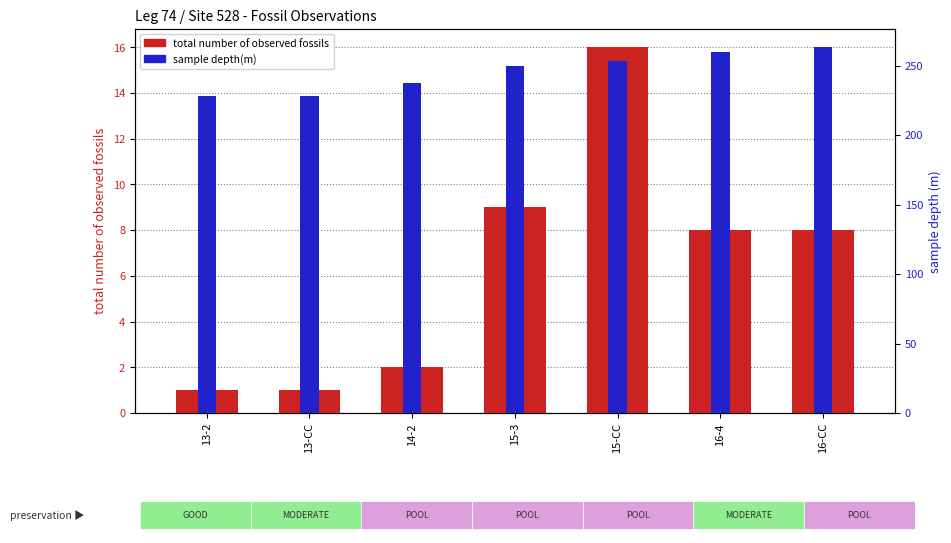

What is the difference between the maximum and minimum values in the sample depth(m) series?

35.2